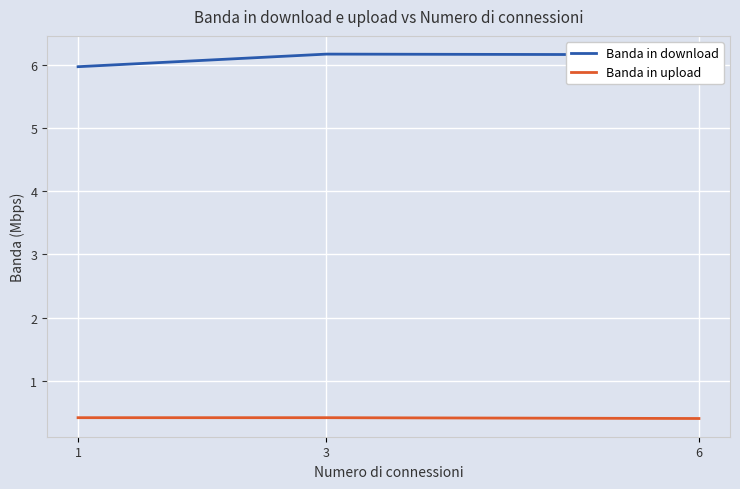

What is the highest value of the Banda in upload series?

0.4